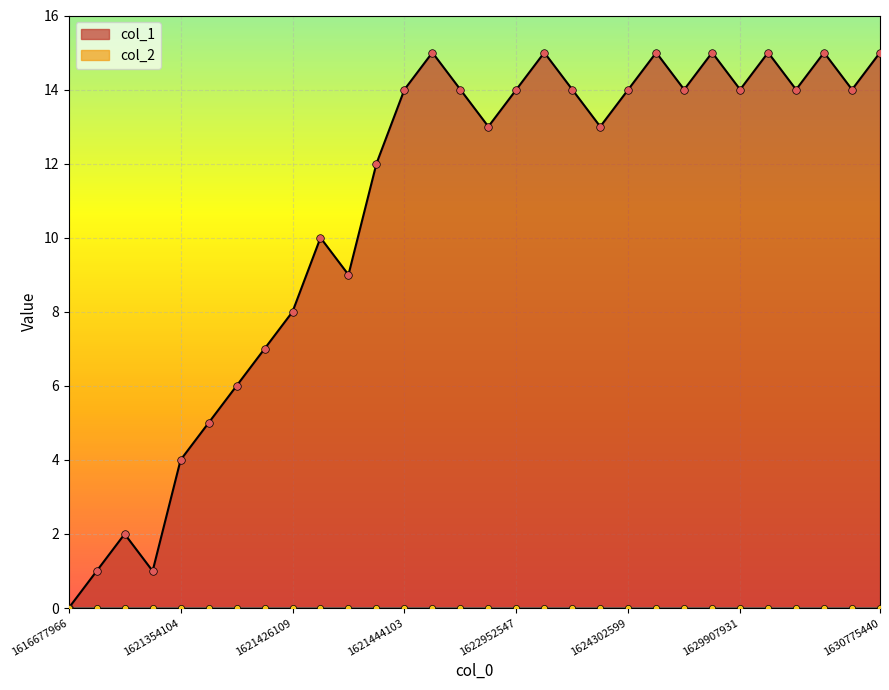

What is the ratio of the value at 1621426109 to the value at 1621436955?

0.9